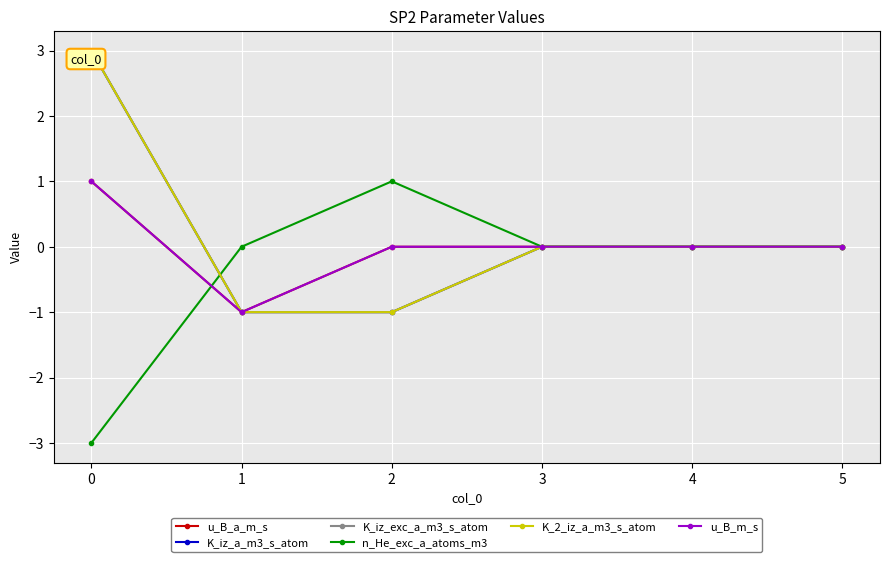

How many data points in K_iz_exc_a_m3_s_atom are above 0?

1